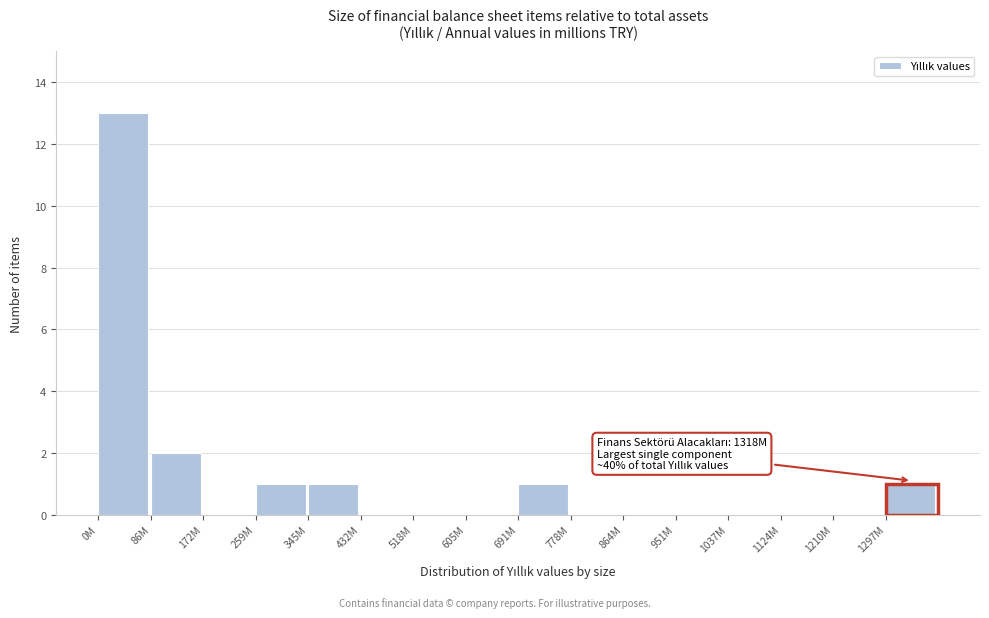

Reading left to right, list all the values displayed in this chart.

0M=13	86M=2	172M=0	259M=1	345M=1	432M=0	518M=0	605M=0	691M=1	778M=0	864M=0	951M=0	1037M=0	1124M=0	1210M=0	1297M=1